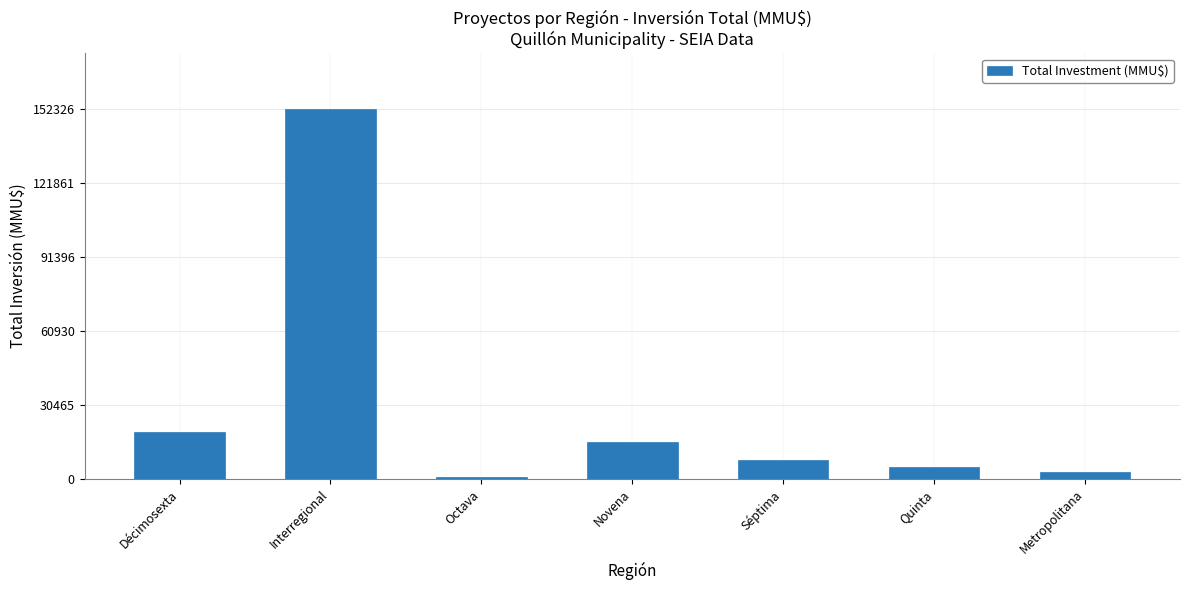

How many categories are shown in the chart?

7